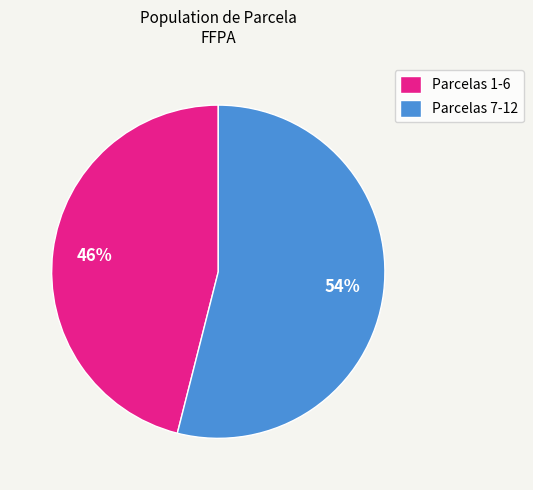

Is the sum of Parcelas 7-12 and Parcelas 1-6 greater than half?

Yes